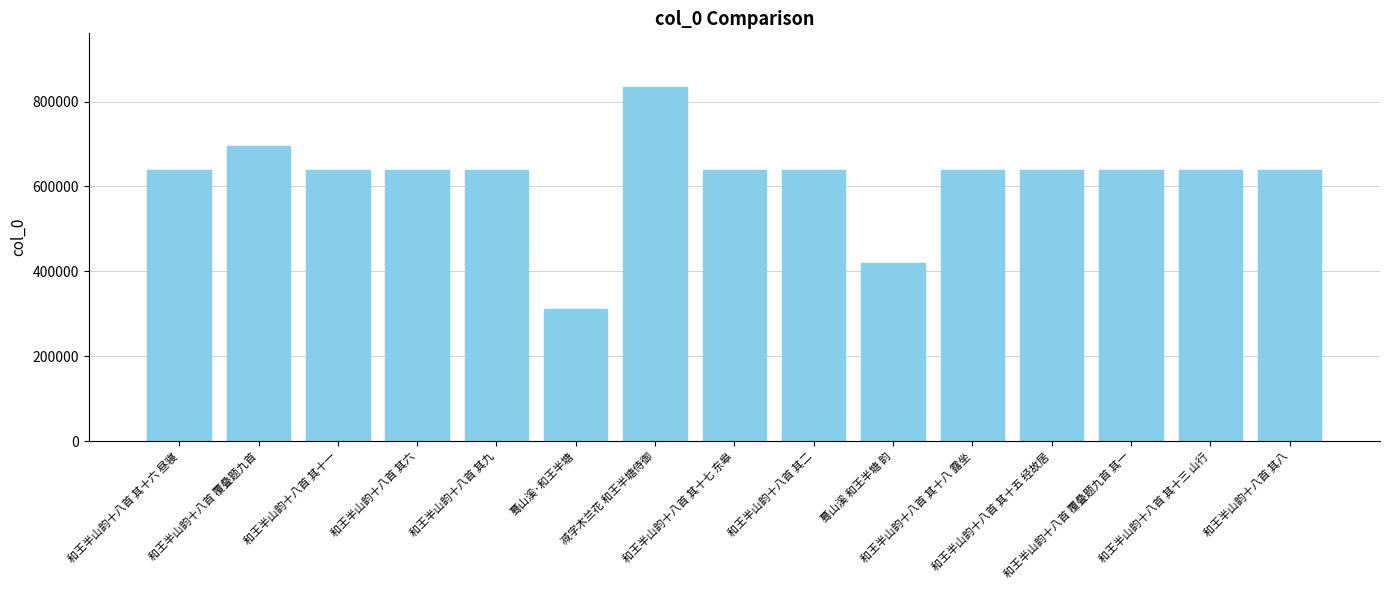

What is the label of the 15th bar from the right?

和王半山韵十八首 其十六 昼寝